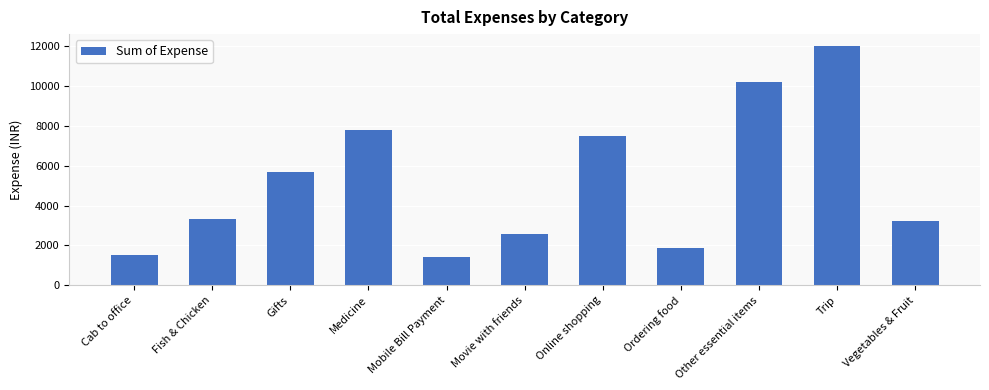

What is the difference between the maximum and minimum values?

10588.7